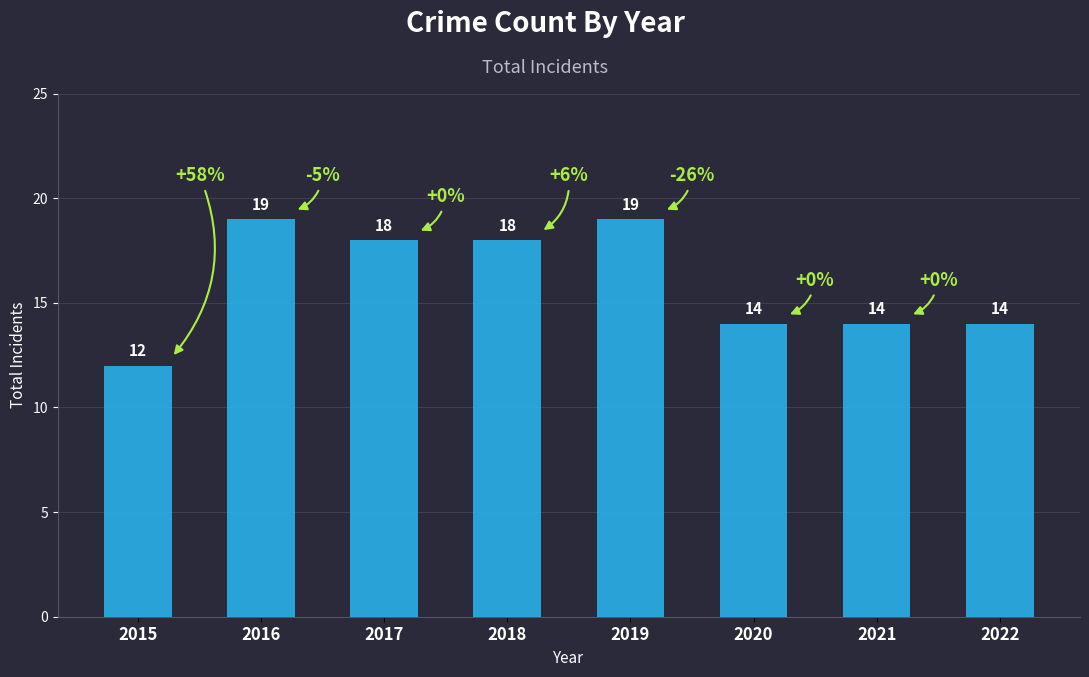

How many values are between 14 and 19?

7